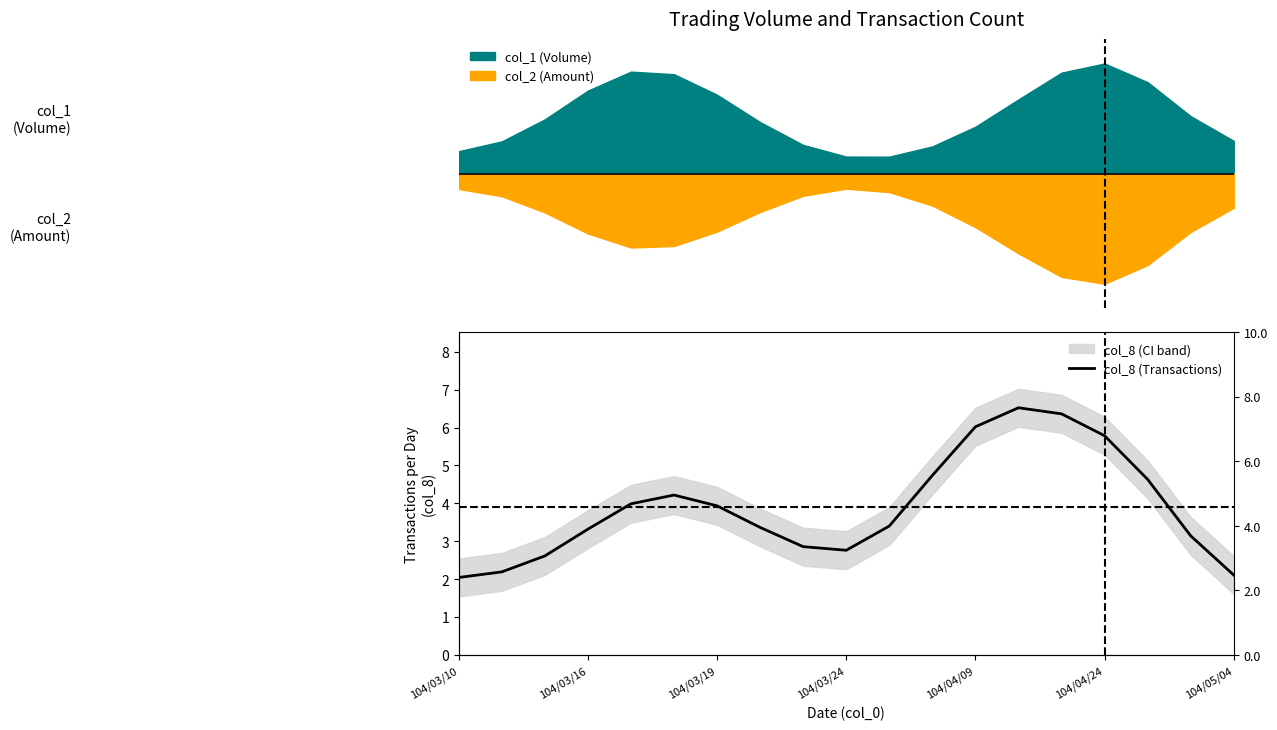

Which category has the lowest value across all series?

104/03/10